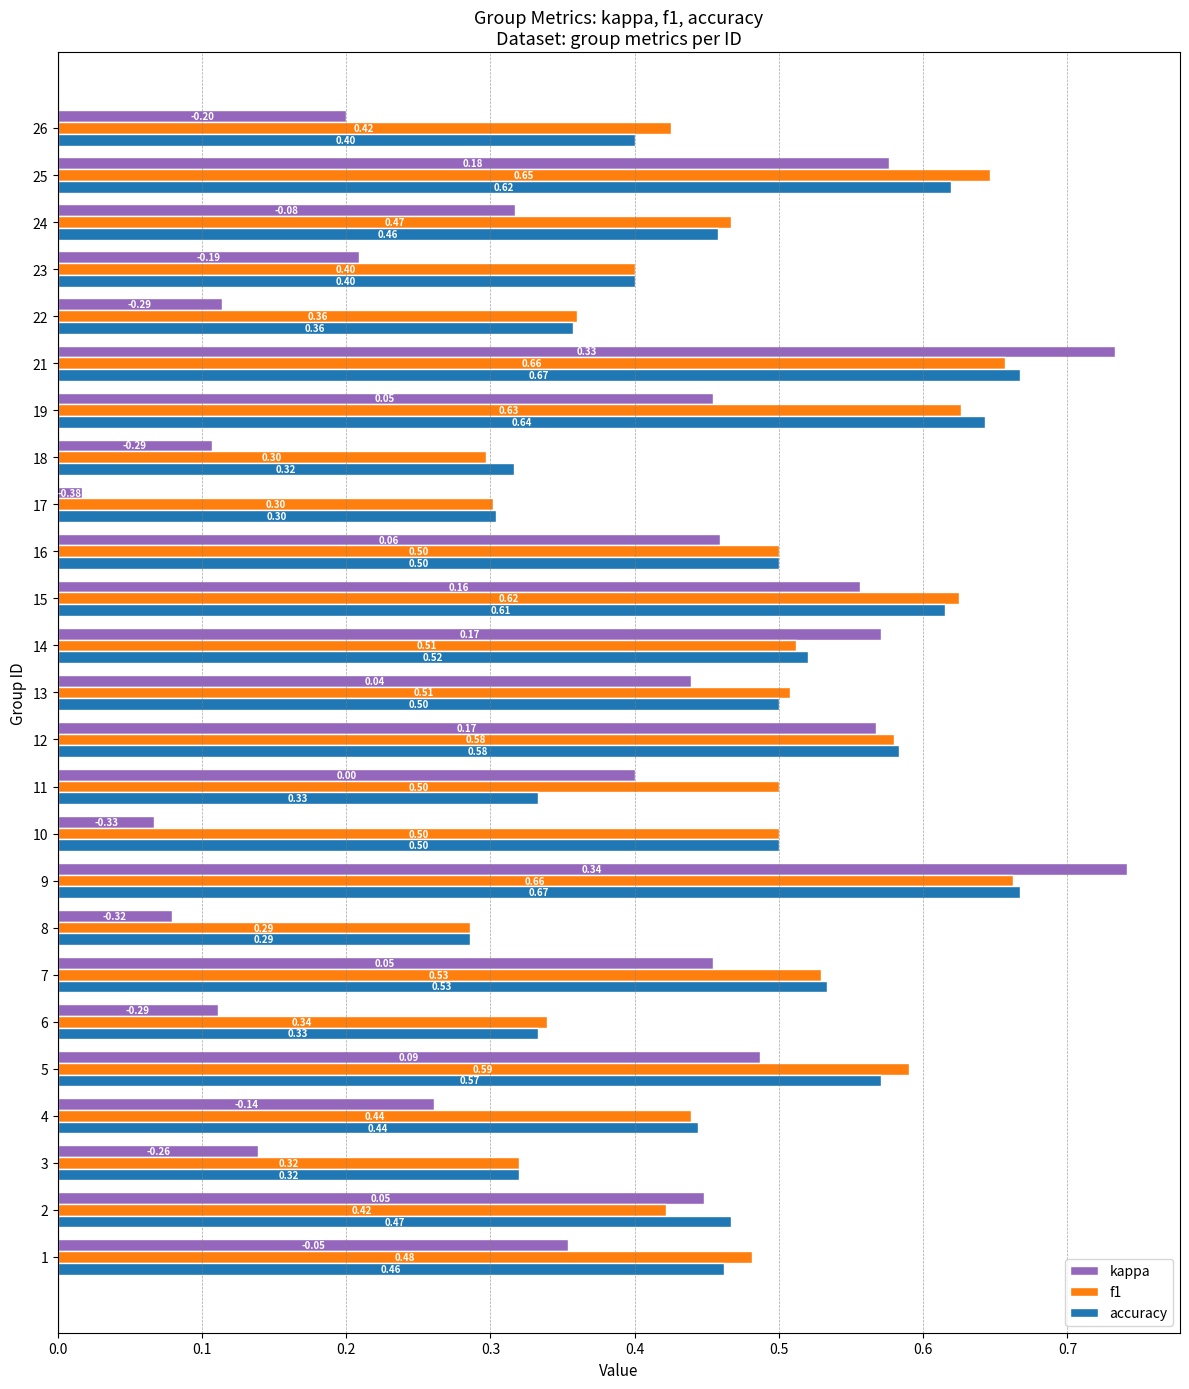

Rank the series by their maximum value, from lowest to highest.

f1, accuracy, kappa